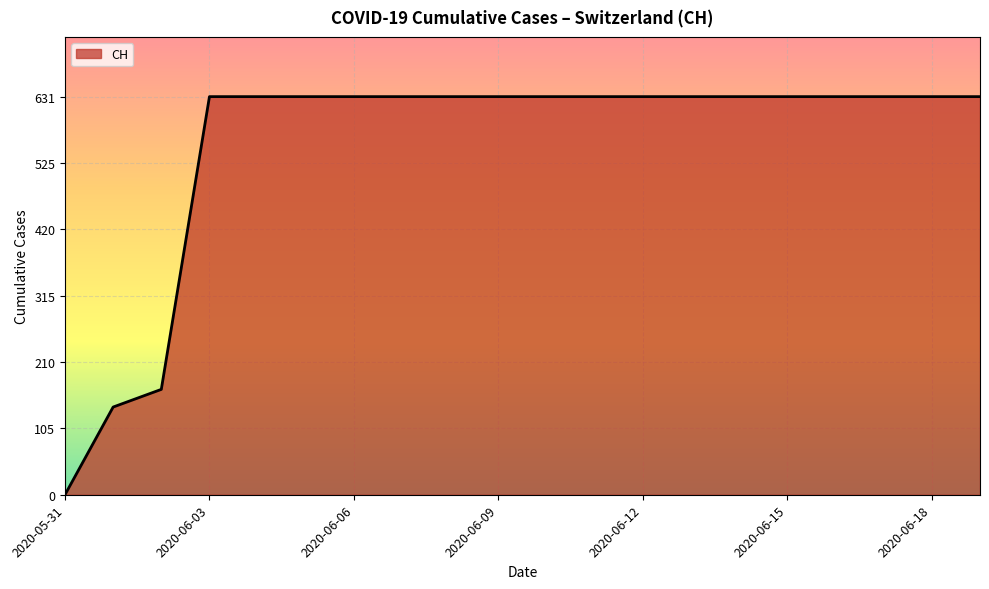

What is the maximum value shown in the chart?

631